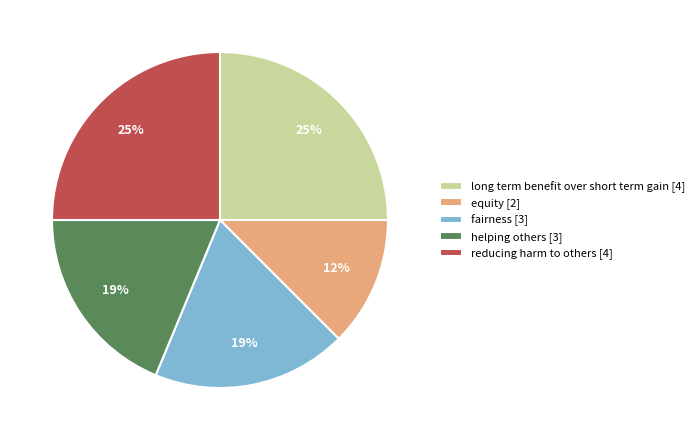

The long term benefit over short term gain [4] slice represents 40% of the pie. True or false?

False